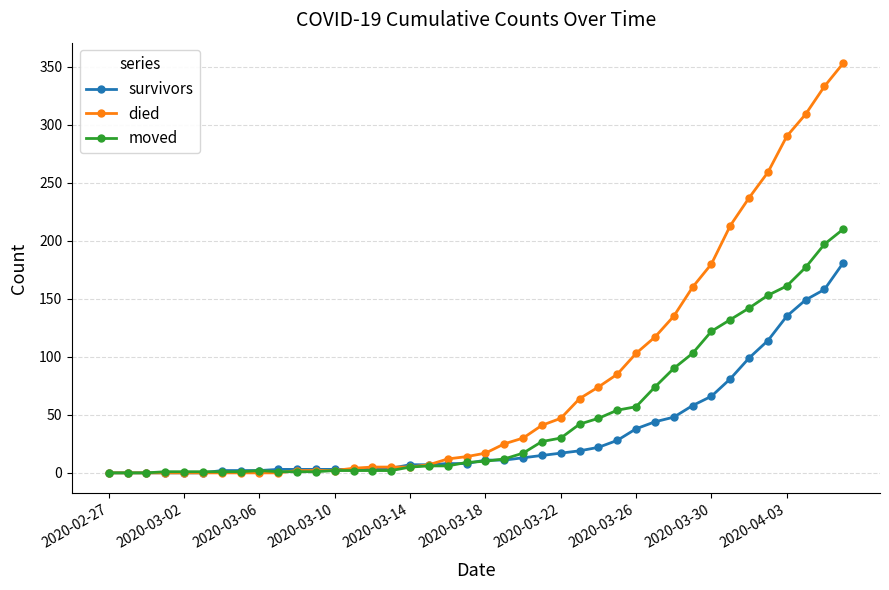

Which series ends up on top after the final intersection of survivors and moved?

moved